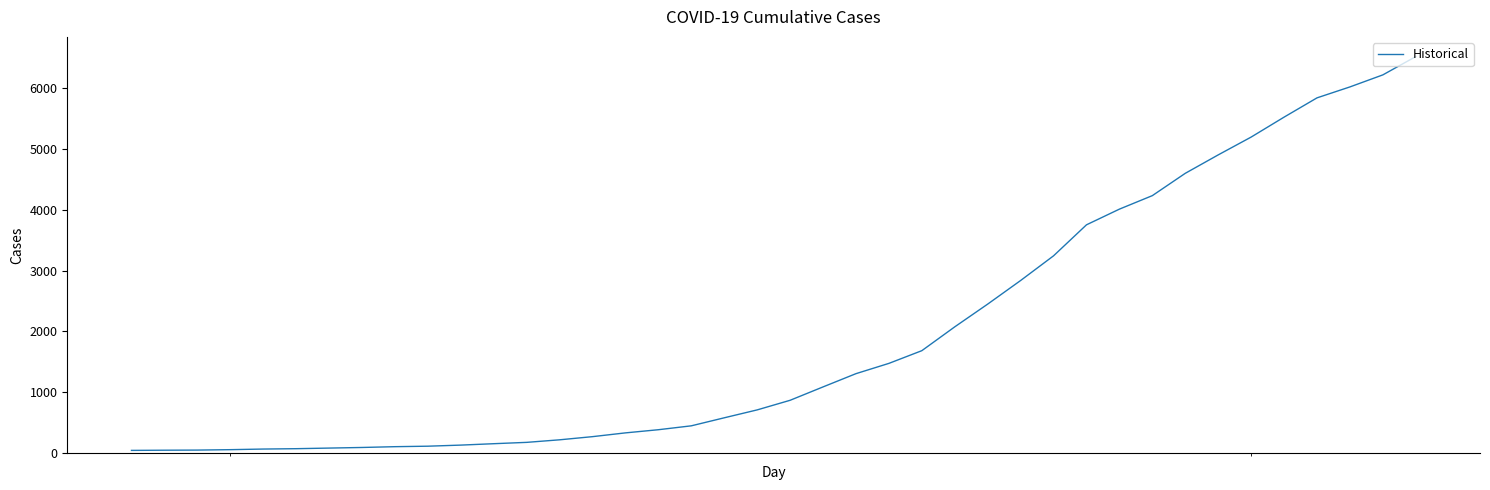

What is the difference between the maximum and minimum values?

6477